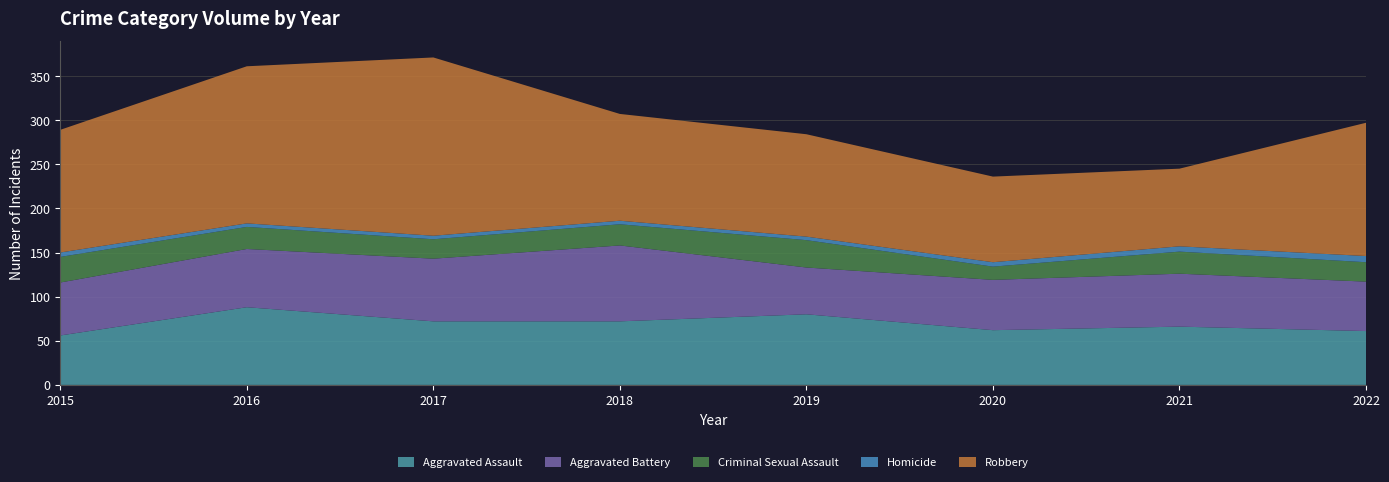

Reading left to right, what are all the values shown in this chart?

Aggravated Assault: 56	88	72	72	80	62	66	61
Aggravated Battery: 60	66	71	86	53	57	60	56
Criminal Sexual Assault: 29	25	22	24	31	15	25	22
Homicide: 5	4	4	4	4	5	6	7
Robbery: 139	178	202	121	116	97	88	151